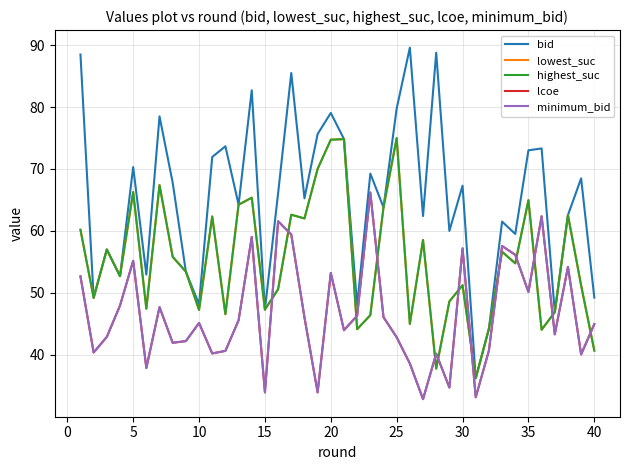

Is this an area chart (filled region under the line)?

No